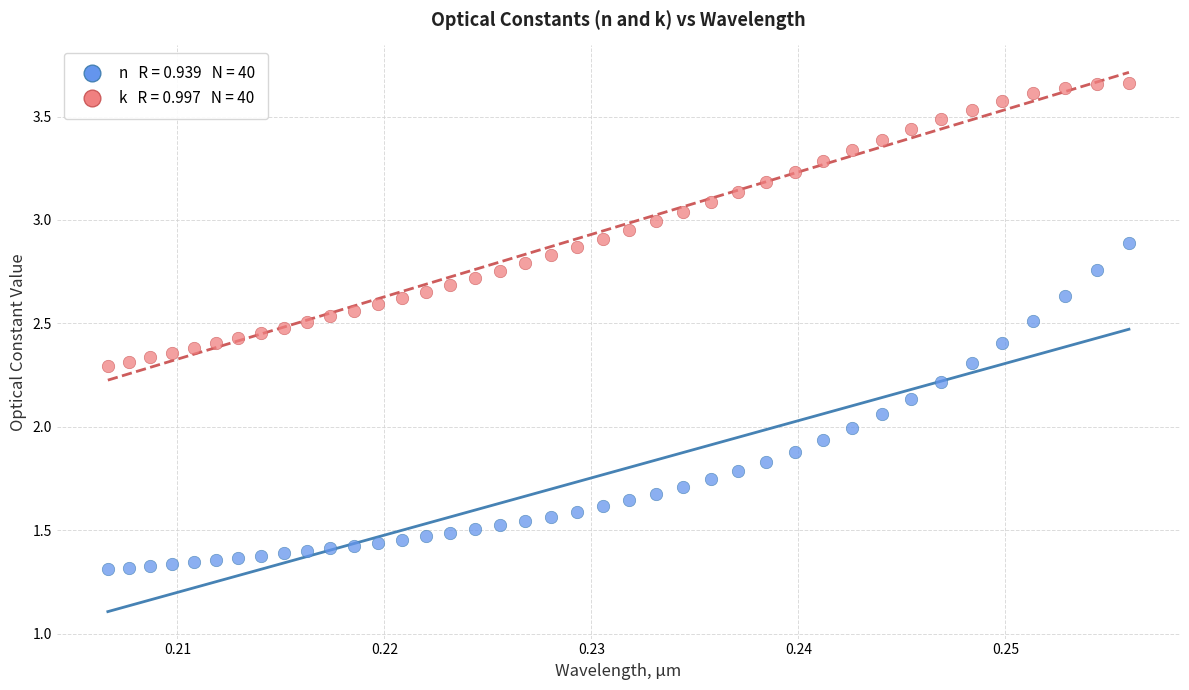

Count the number of points in this scatter plot.

80